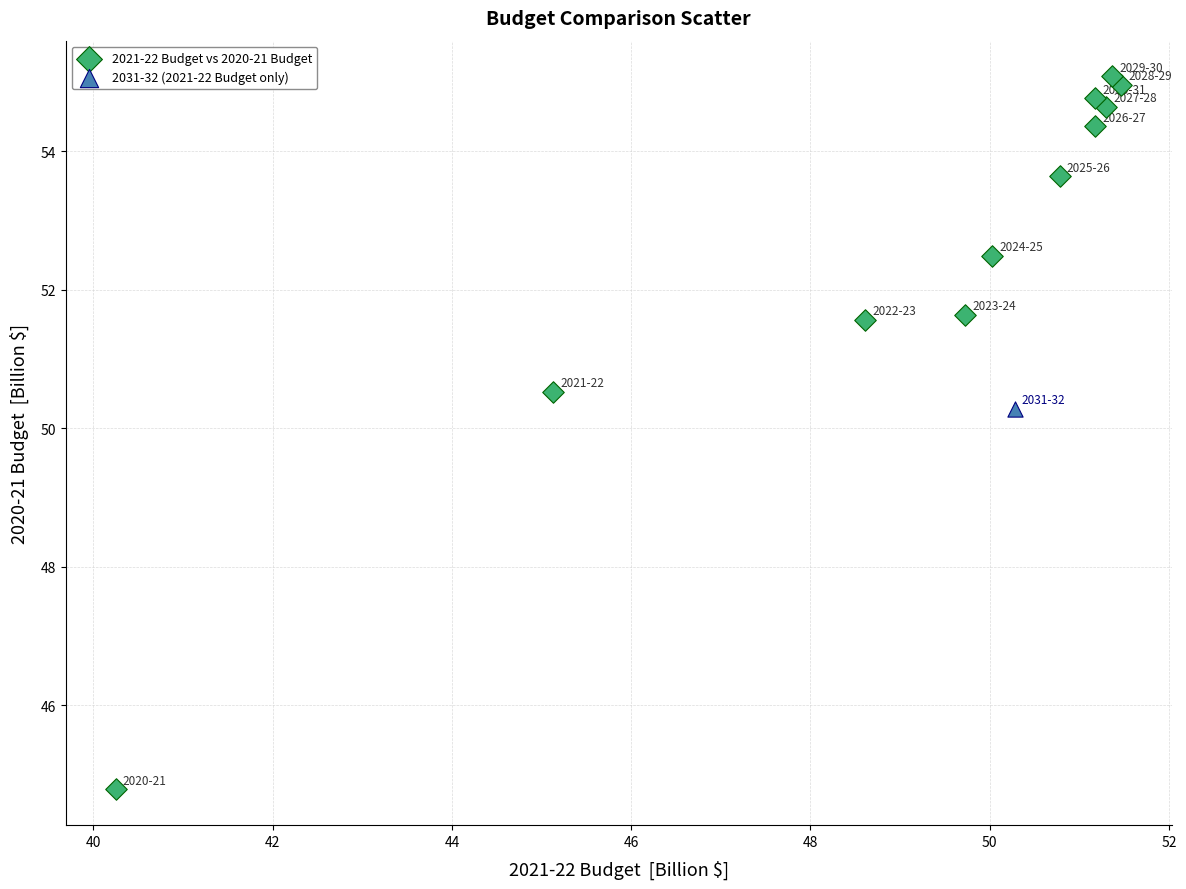

What are all the series names shown in the legend?

2021-22 Budget vs 2020-21 Budget, 2031-32 (2021-22 Budget only)